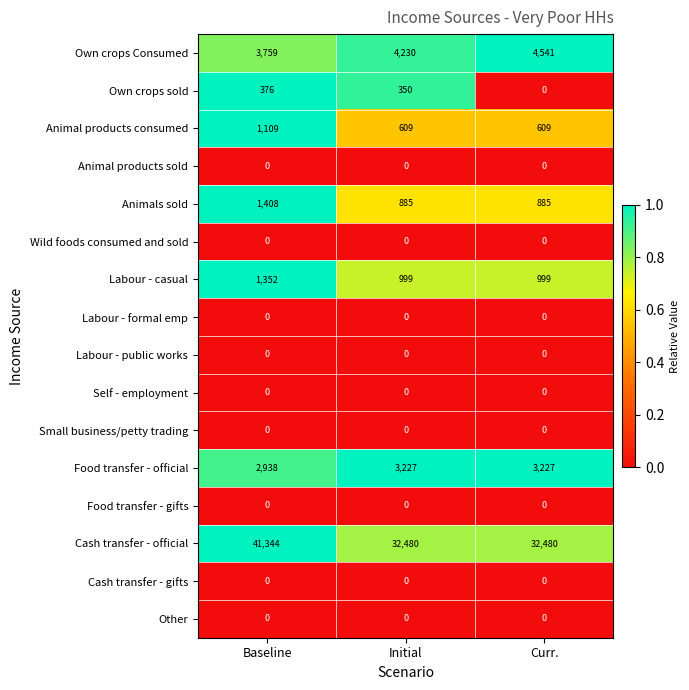

The Food transfer - gifts series shows 0 at Initial. True or false?

True